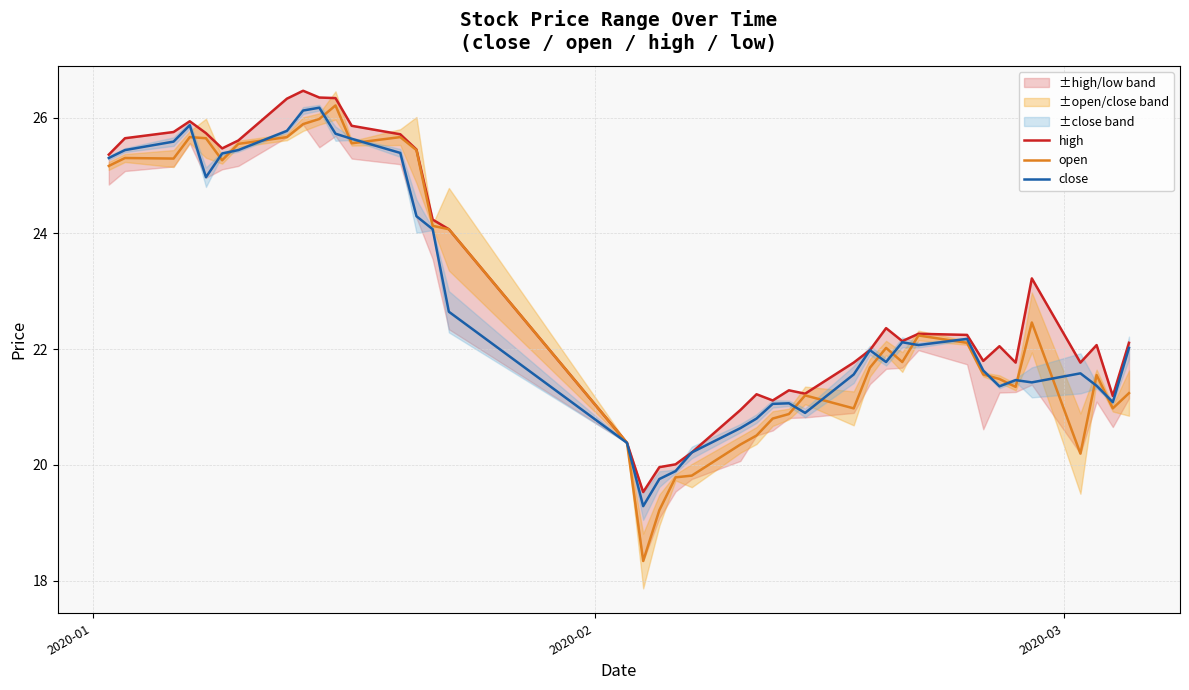

What is the minimum value for open?

18.3